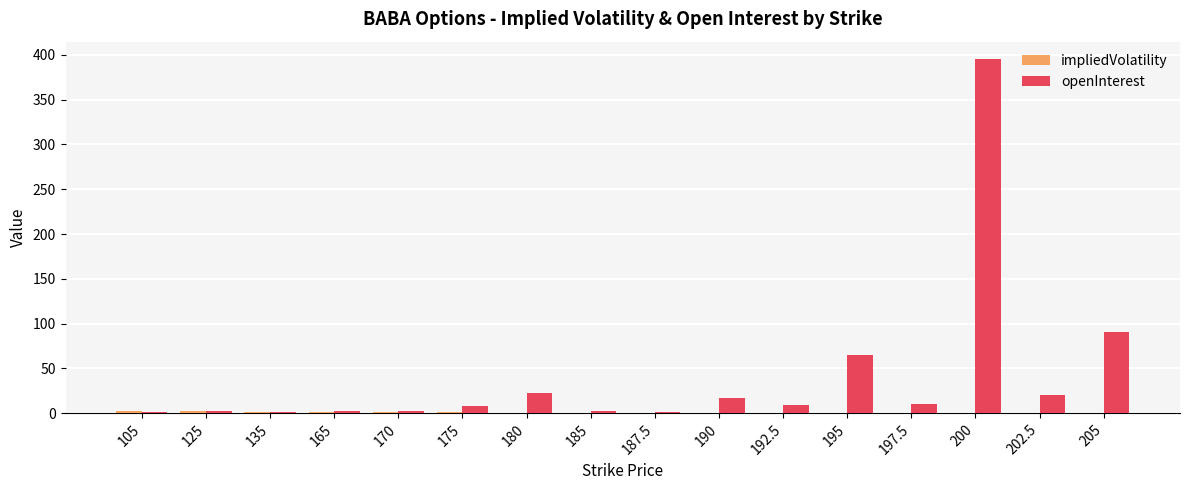

What is the maximum value shown in the chart?

395.0